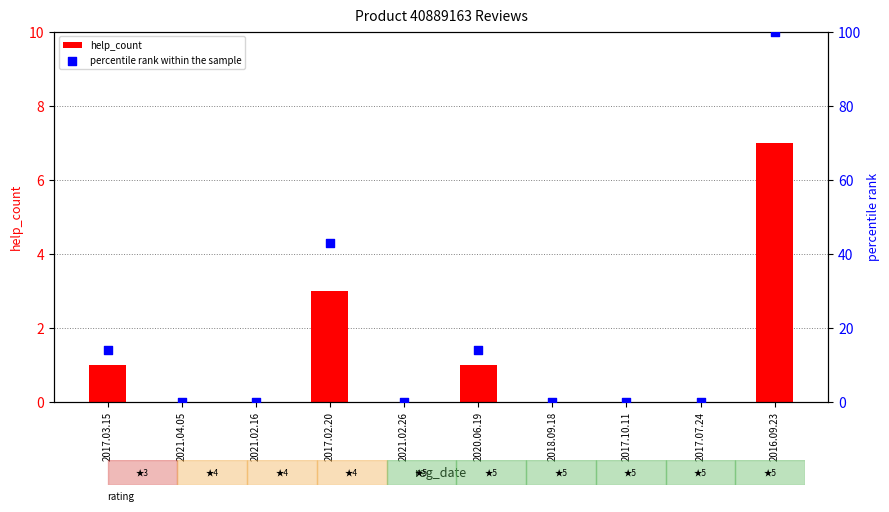

Which series reaches the maximum Y coordinate?

percentile rank within the sample